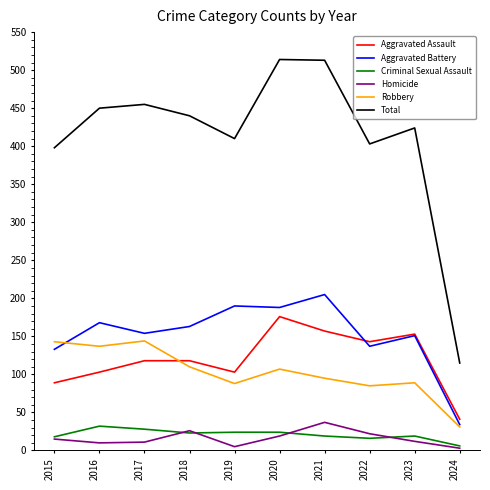

What is the smallest value displayed?

3